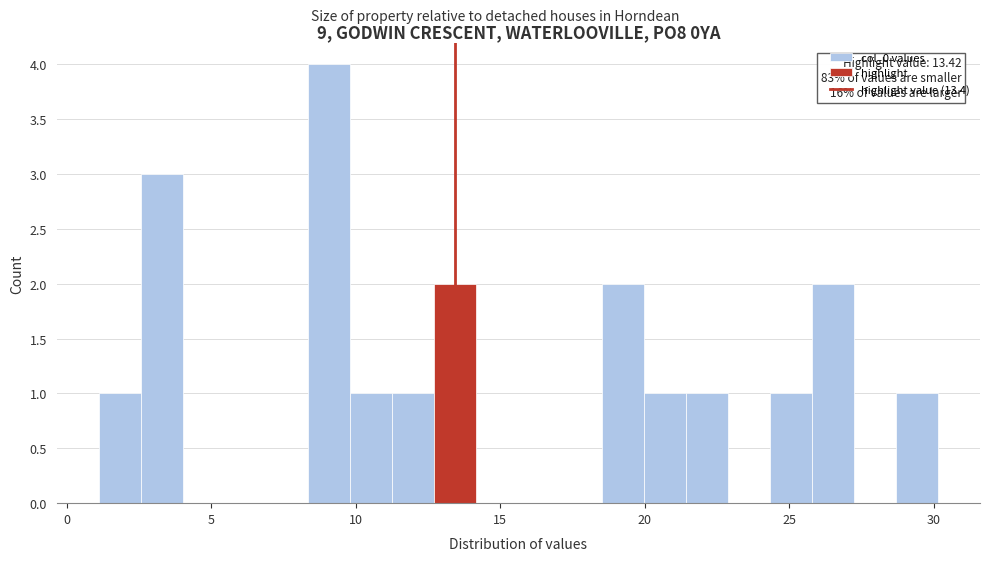

Read against the x-axis, roughly where is the centre of the tallest bar?

9.0